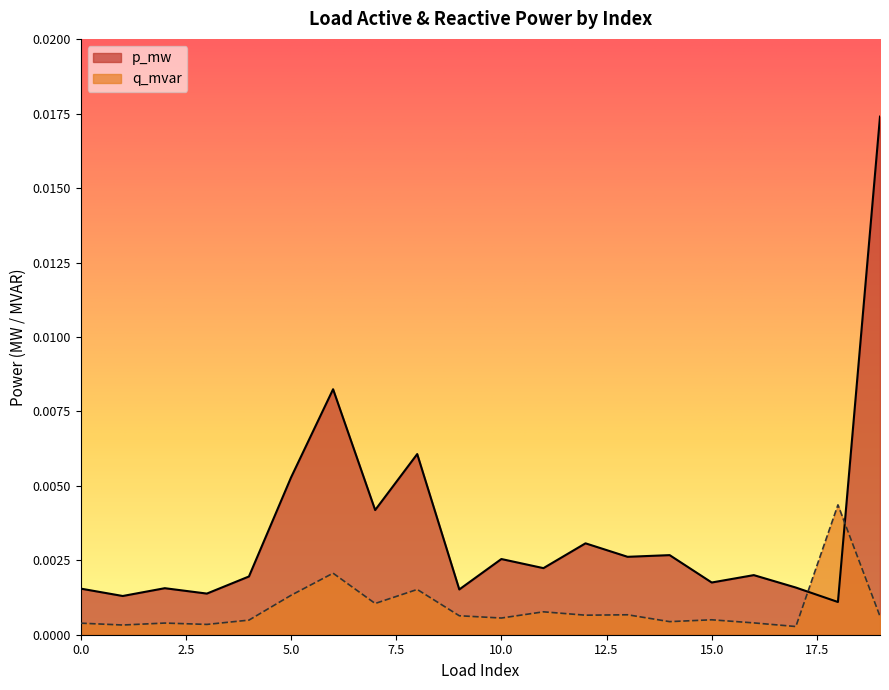

How many series are shown in this chart?

2